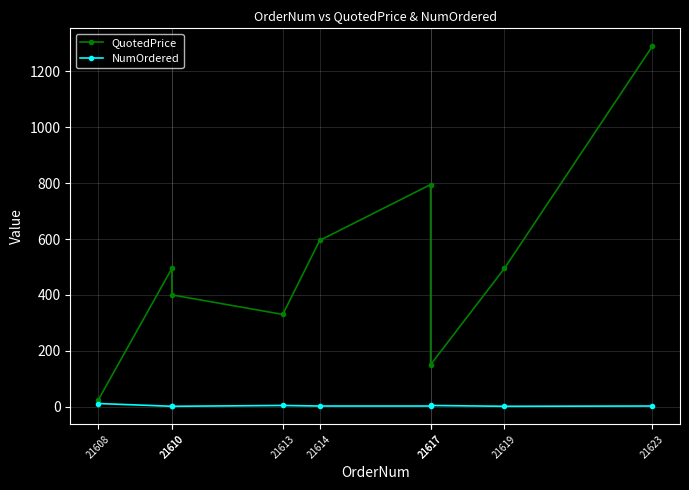

Which series has the widest spread of values?

QuotedPrice